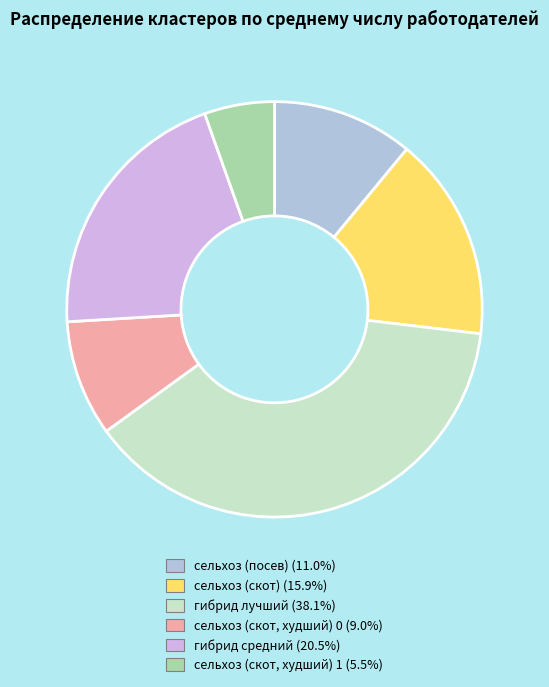

Is there a majority slice in this chart?

No